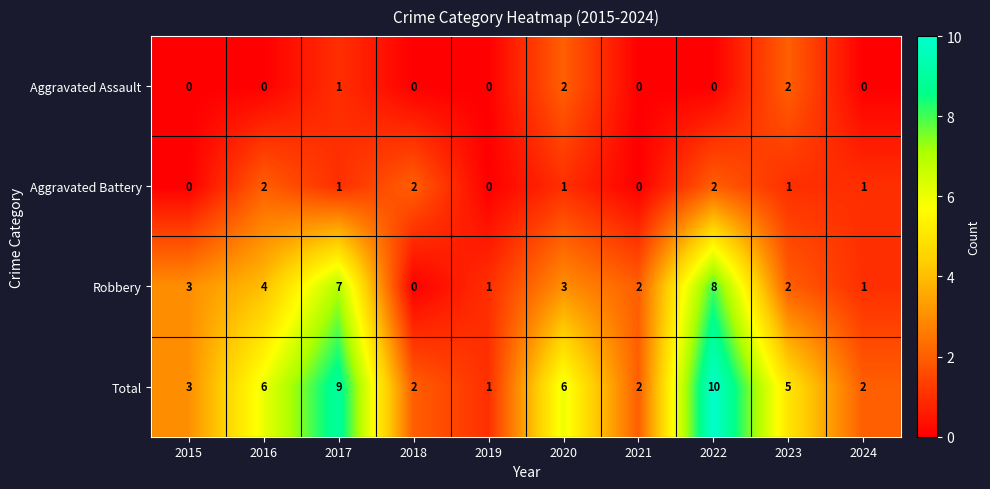

How many values in the Total series are below 5?

5